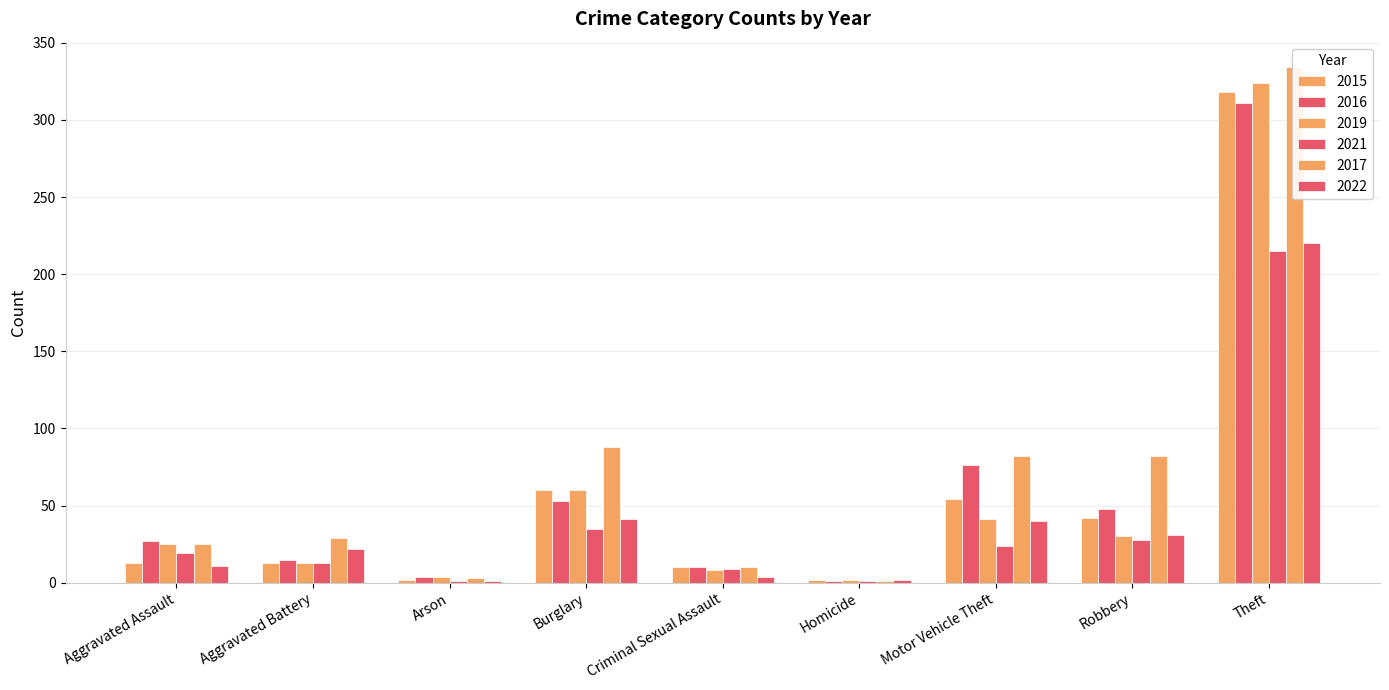

Reading left to right, what are all the values shown in this chart?

2015: 13	13	2	60	10	2	54	42	318
2016: 27	15	4	53	10	1	76	48	311
2019: 25	13	4	60	8	2	41	30	324
2021: 19	13	1	35	9	1	24	28	215
2017: 25	29	3	88	10	1	82	82	334
2022: 11	22	1	41	4	2	40	31	220